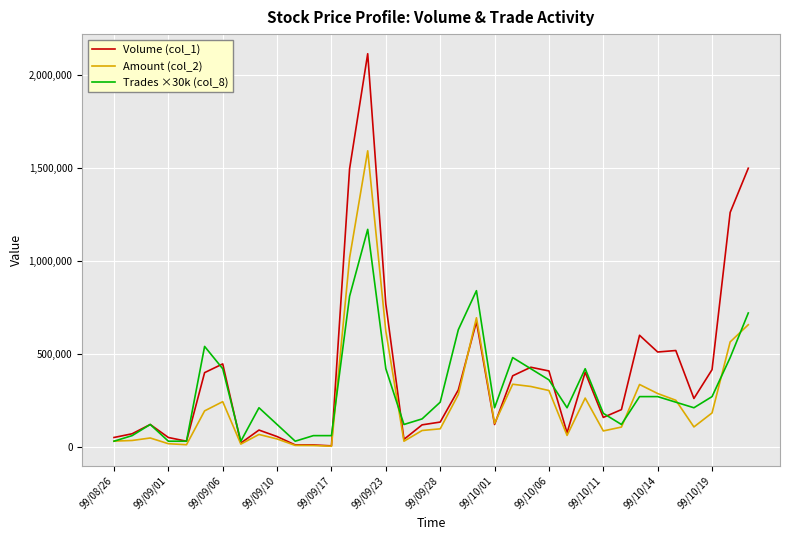

Which series has the widest spread of values?

Volume (col_1)